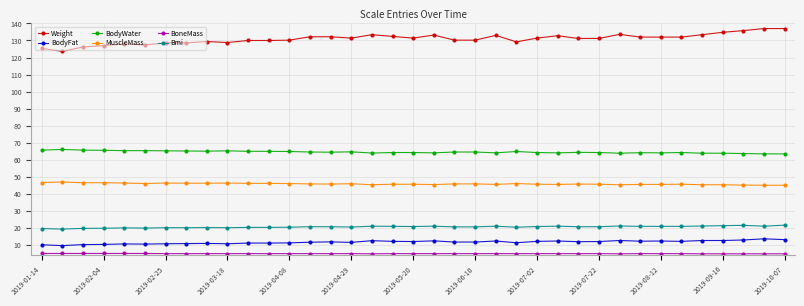

What is the value of the MuscleMass point at the 6th from the left?

46.1